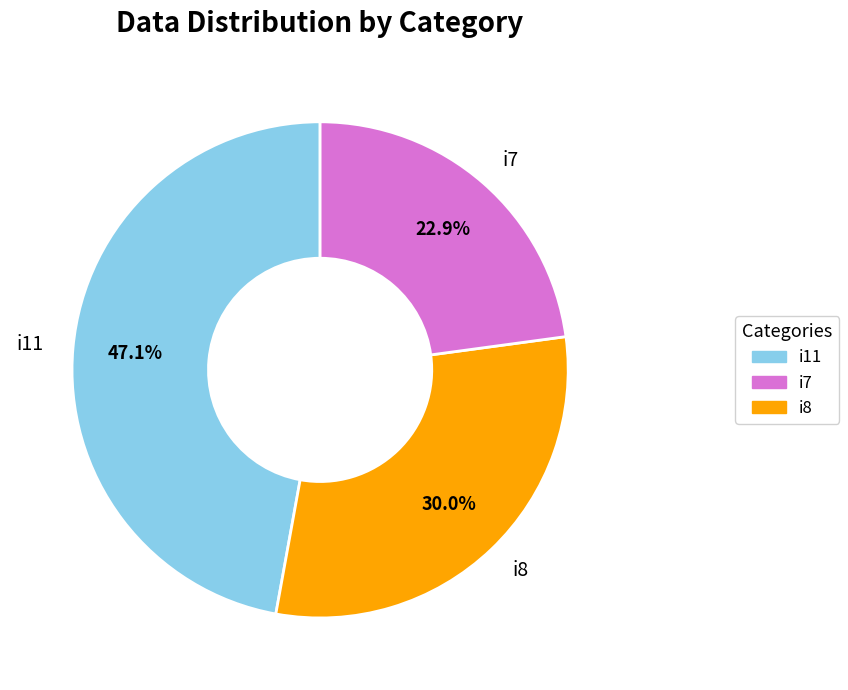

Rank the categories by value from lowest to highest.

i7, i8, i11